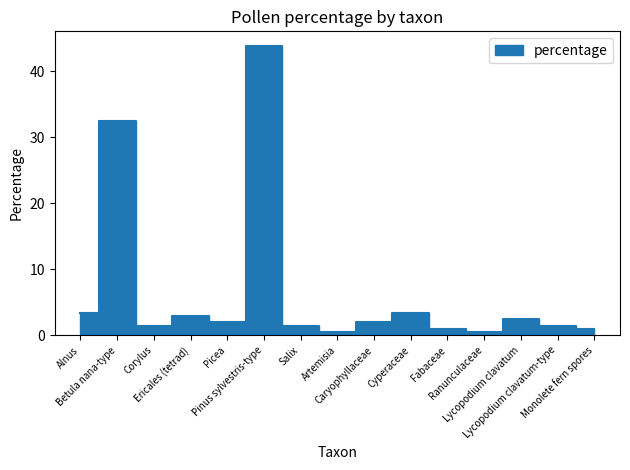

List the labels in order of value, largest first.

Pinus sylvestris-type, Betula nana-type, Alnus, Cyperaceae, Ericales (tetrad), Lycopodium clavatum, Picea, Caryophyllaceae, Corylus, Salix, Lycopodium clavatum-type, Fabaceae, Monolete fern spores, Artemisia, Ranunculaceae